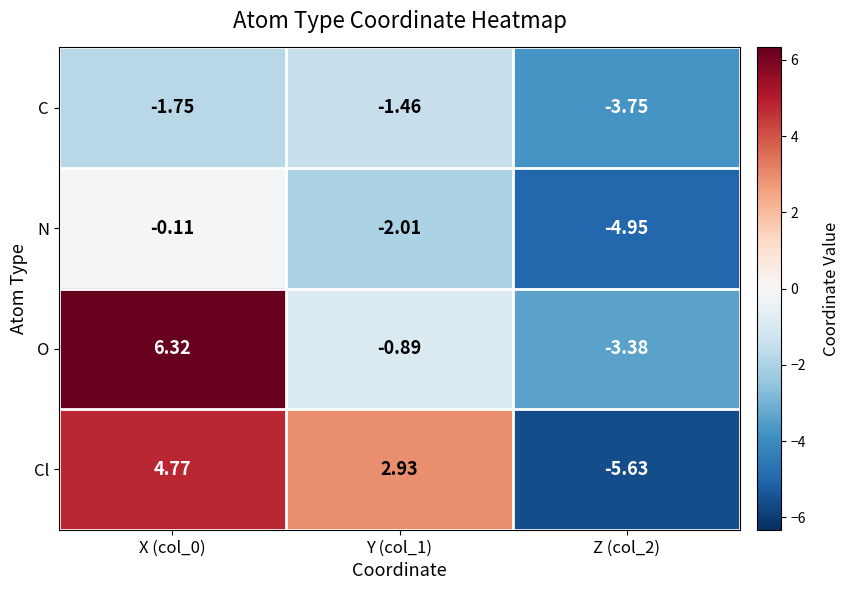

List the series in order of their peak value, lowest first.

C, N, Cl, O